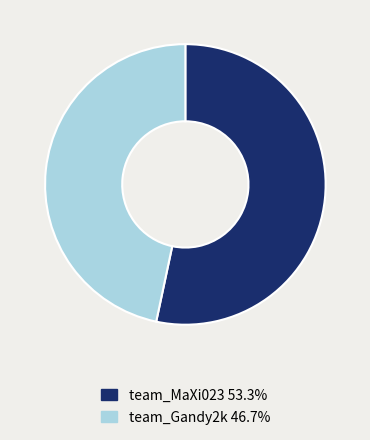

Which slice is the largest?

team_MaXi023